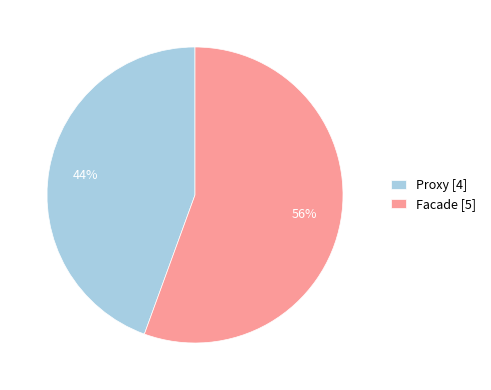

Do Facade [5] and Proxy [4] together represent more than half of the pie?

Yes